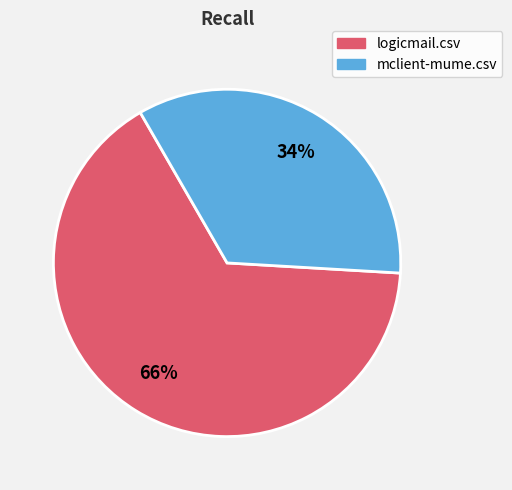

Is the sum of mclient-mume.csv and logicmail.csv greater than half?

Yes